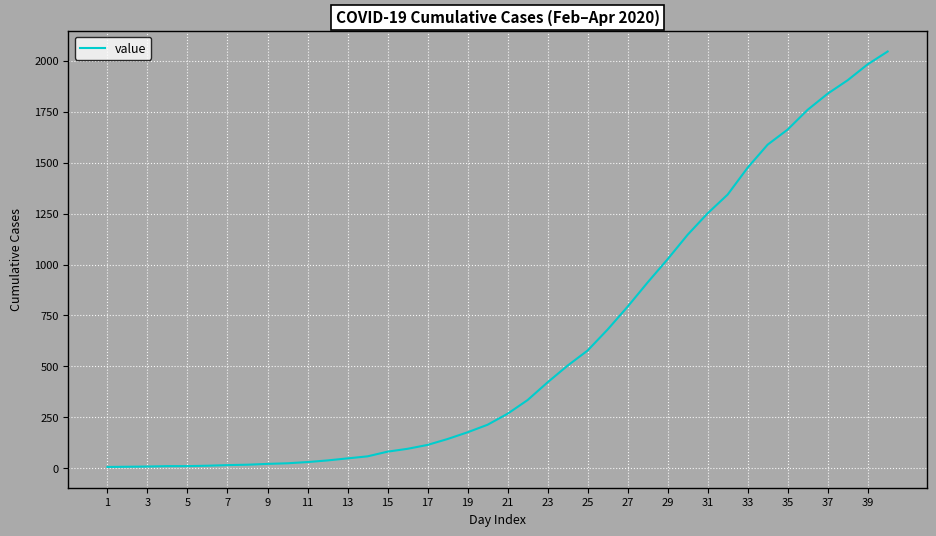

What is the greatest value displayed?

2045